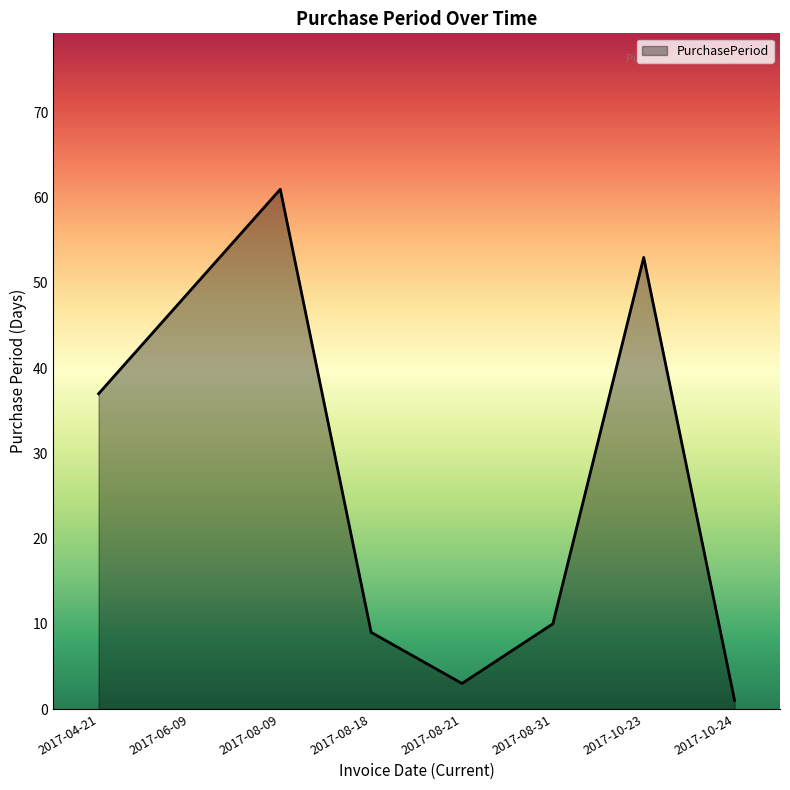

What position from the left is 2017-08-31?

6